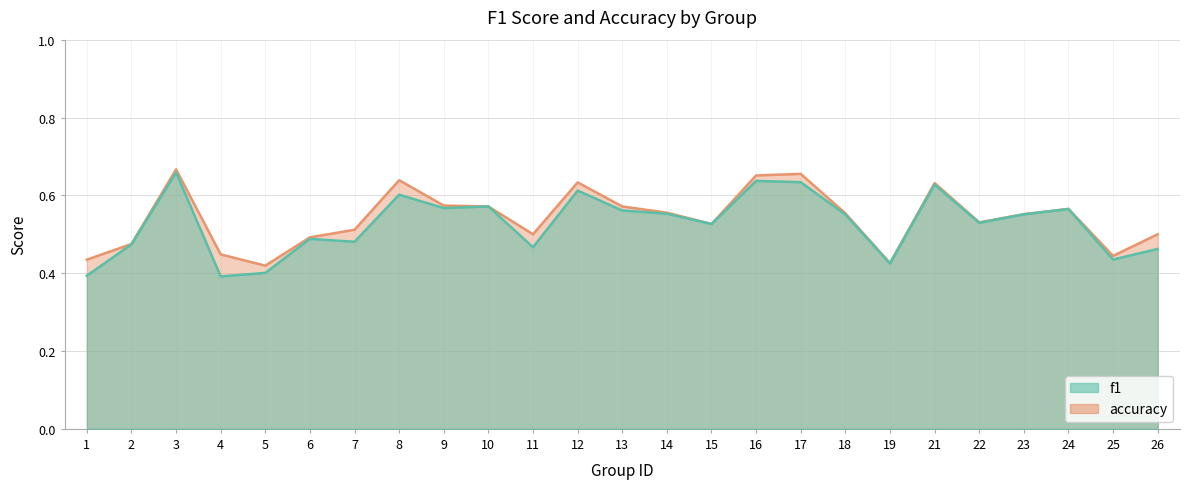

Which series has the largest range (max minus min)?

f1